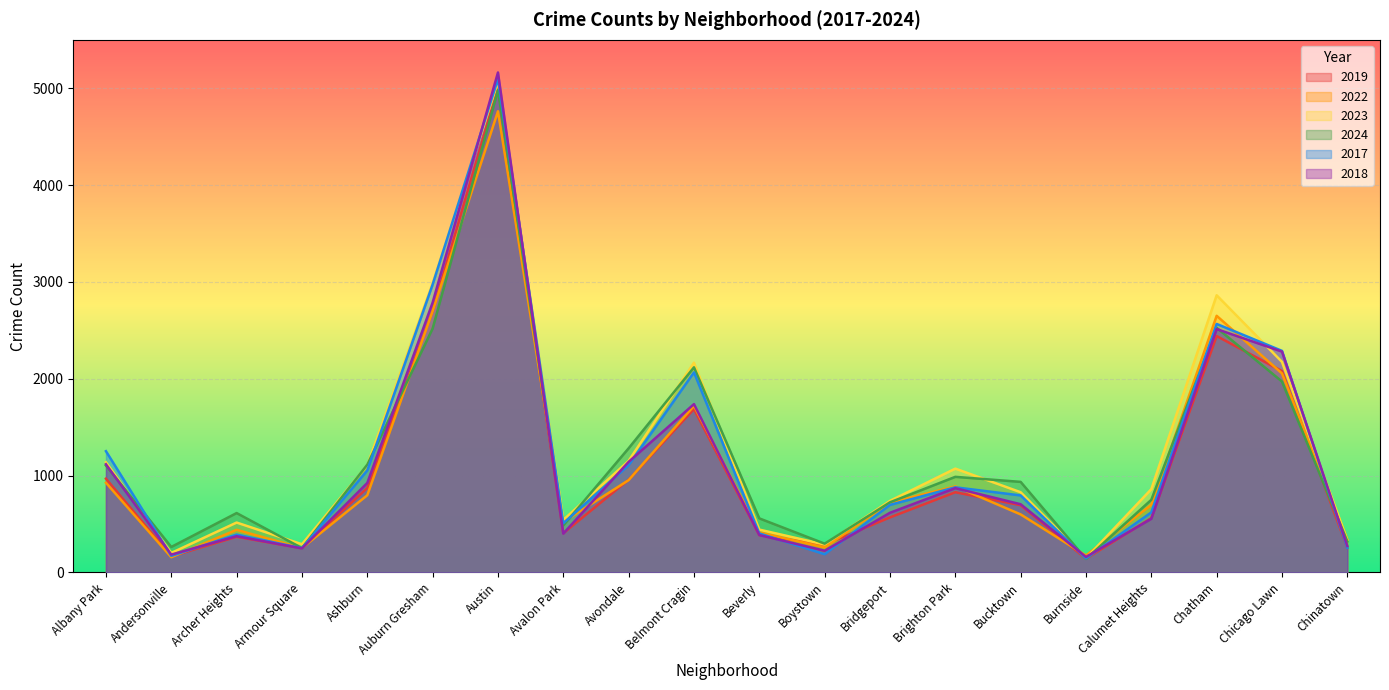

What is the total value across all series at Ashburn?

5865